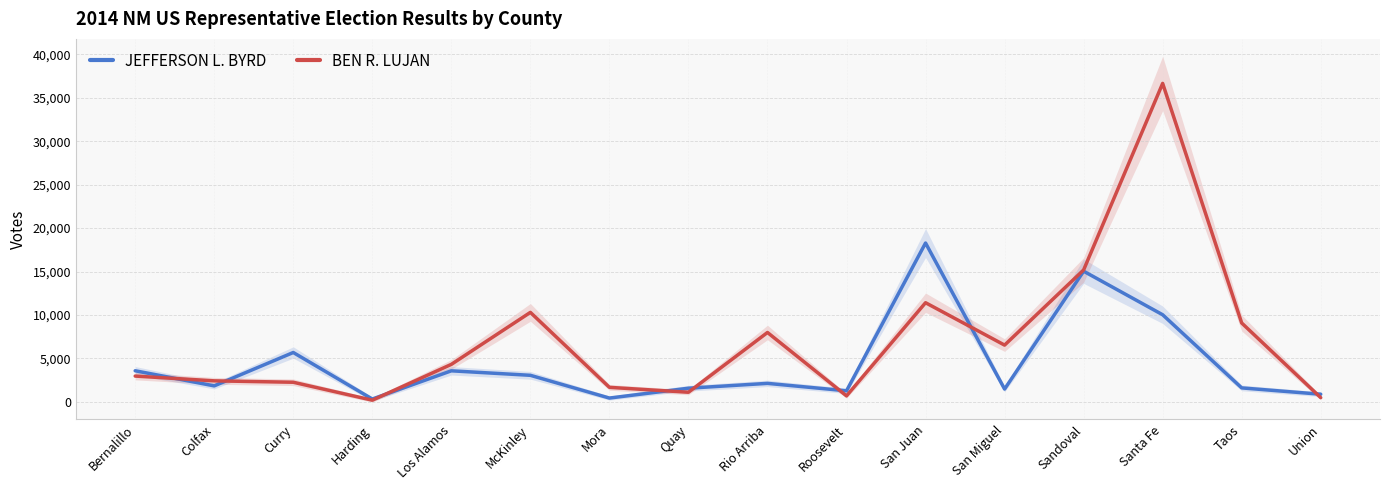

At which category does the chart reach its minimum across all series?

Harding